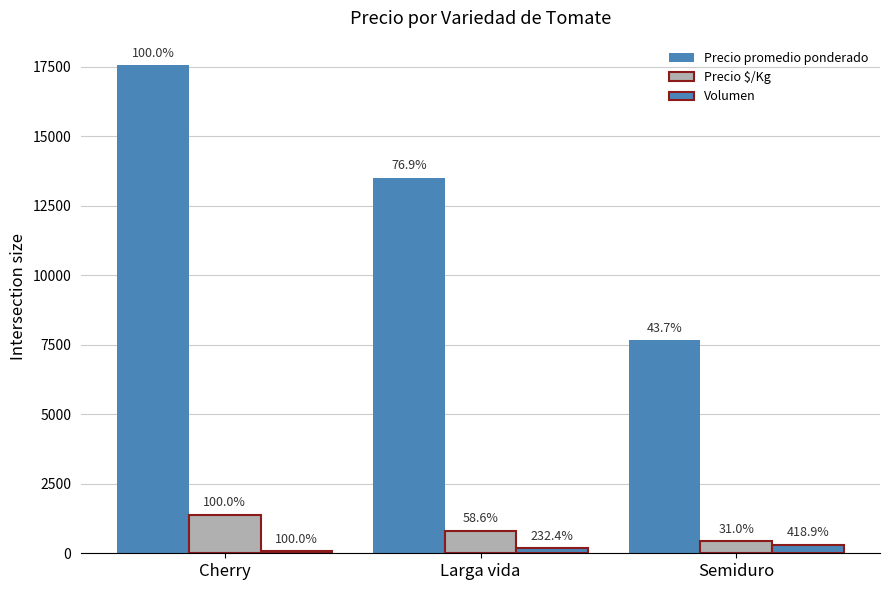

How many bars are there in total?

9